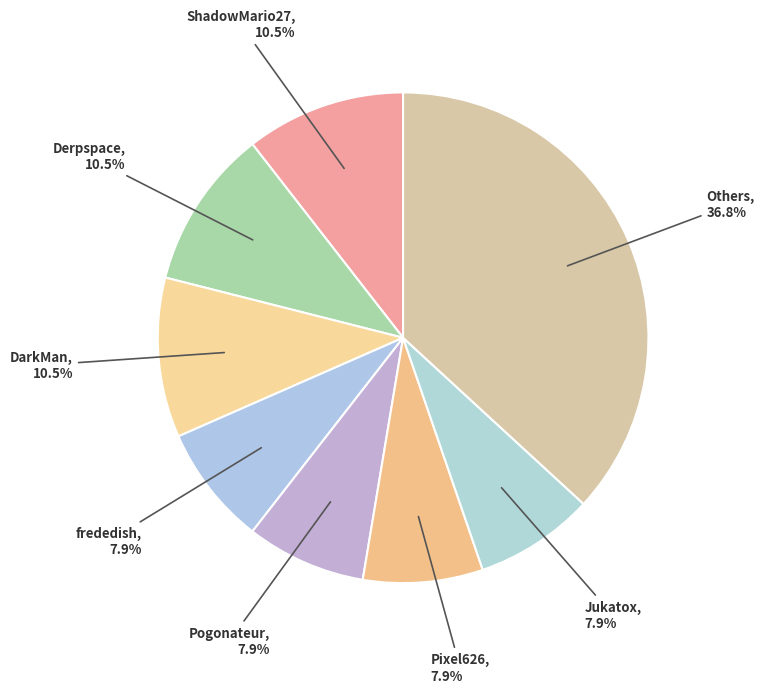

How many slices are in this pie chart?

8